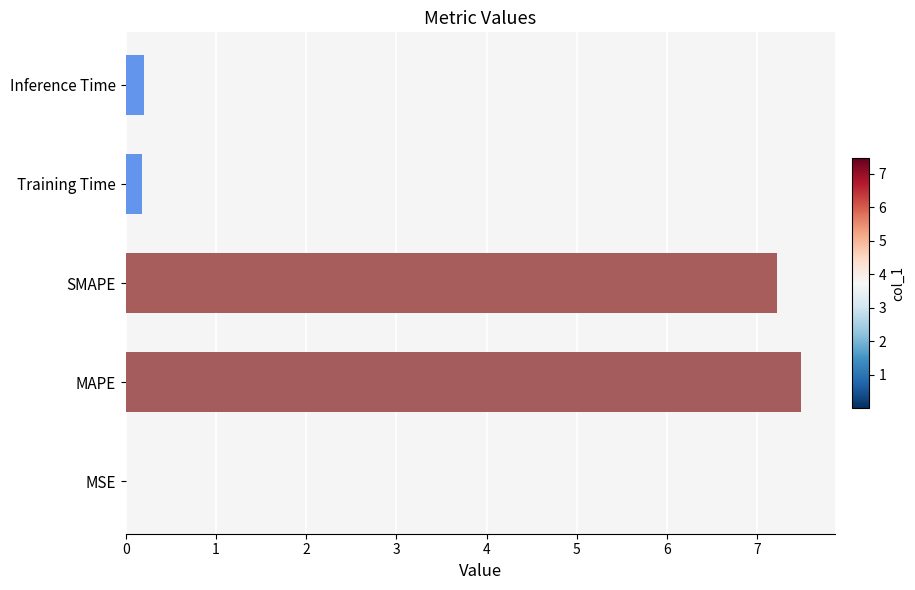

What is the change in value from SMAPE to Training Time?

-7.0